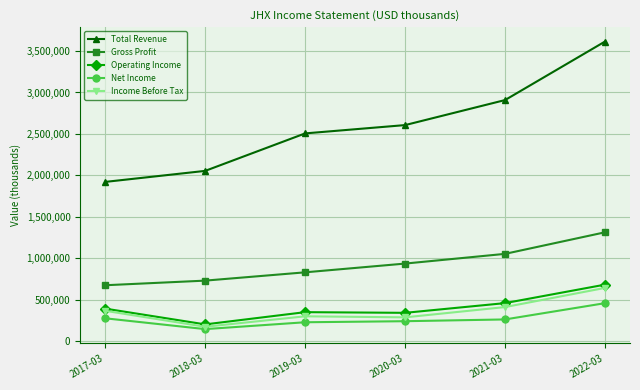

How many series are shown in this chart?

5